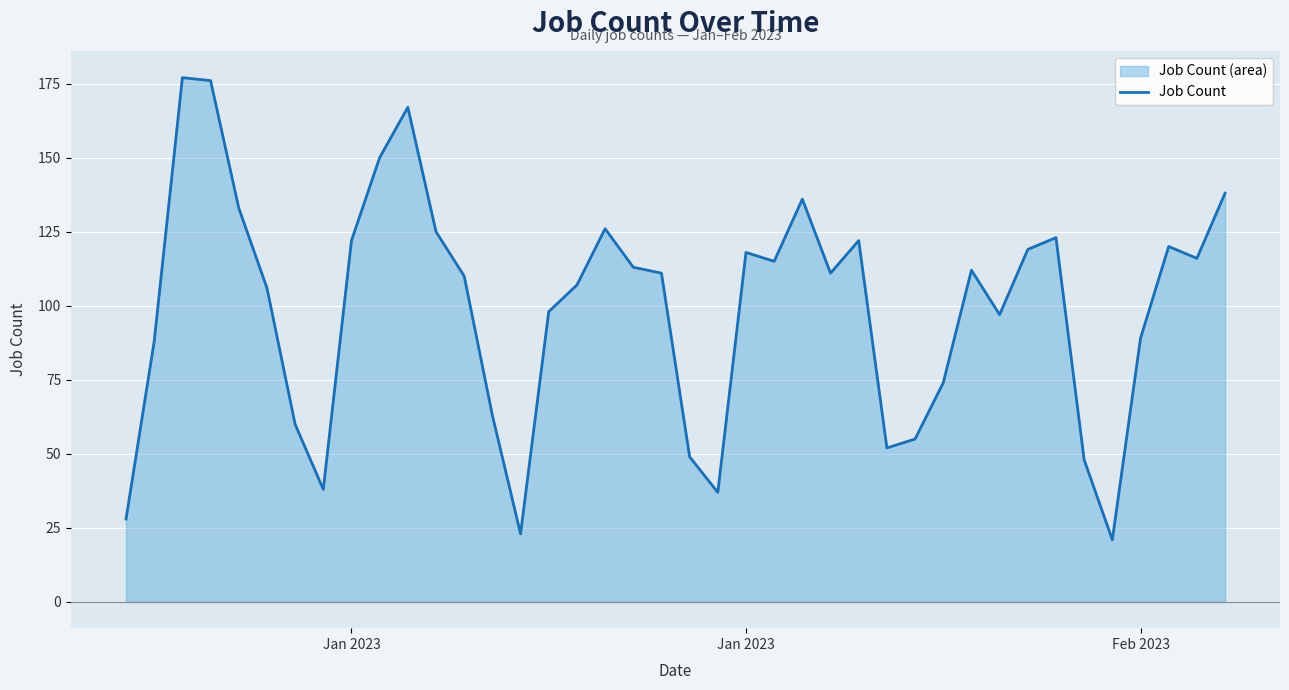

What is the minimum value shown in the chart?

21